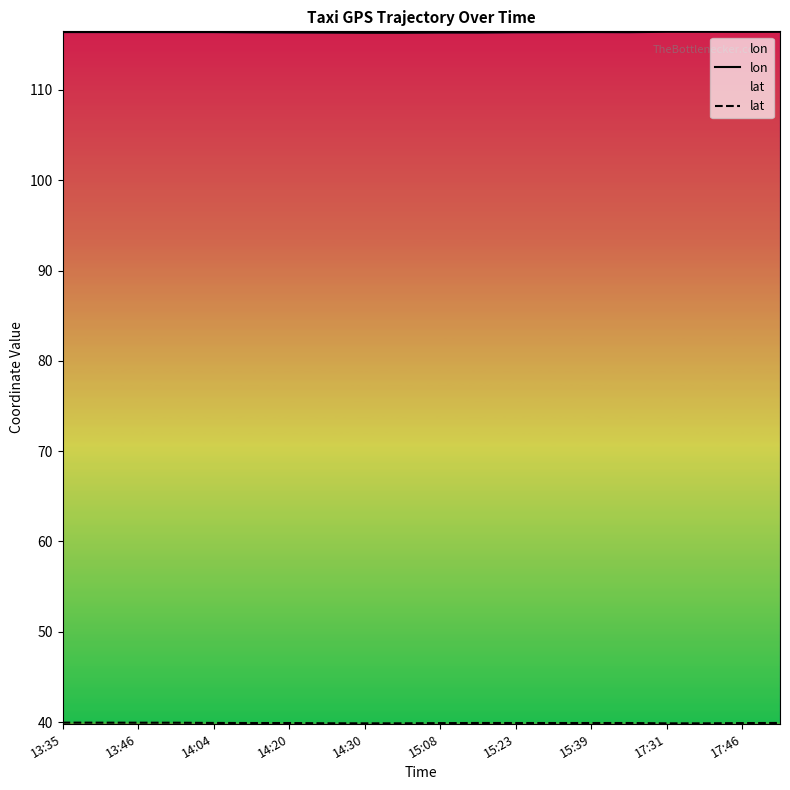

What is the greatest value displayed?

116.4